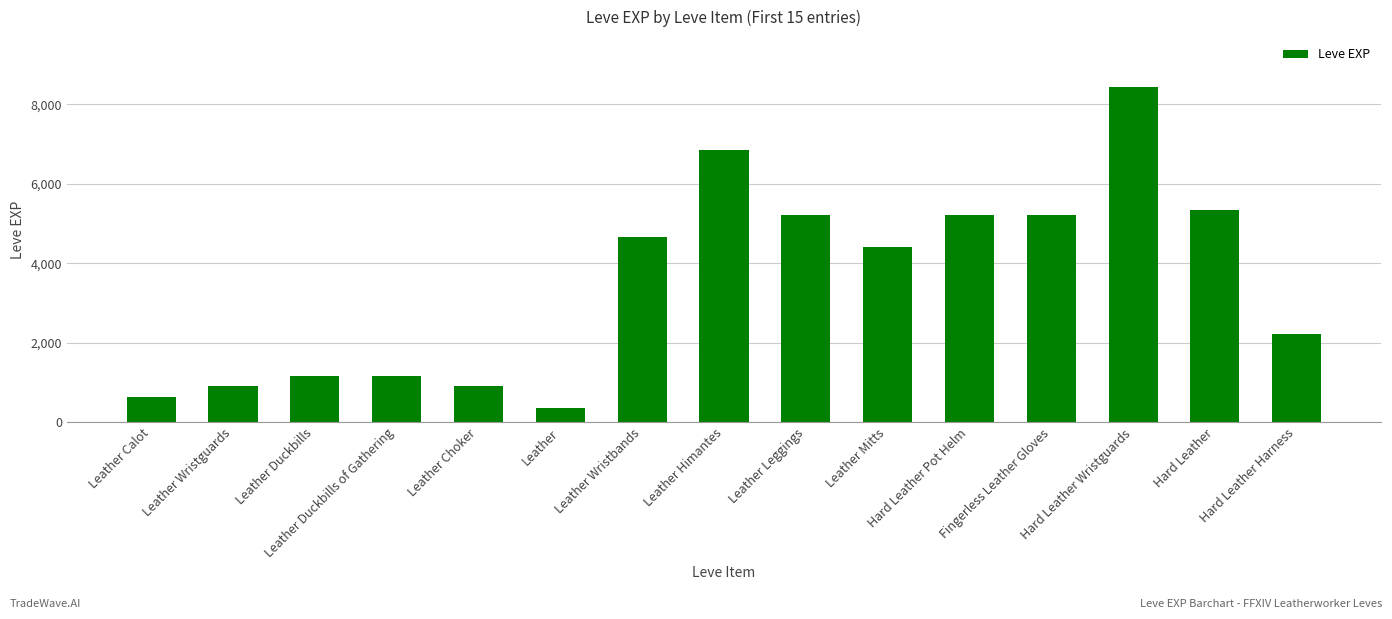

What is the value of the 2nd bar from the left?

900